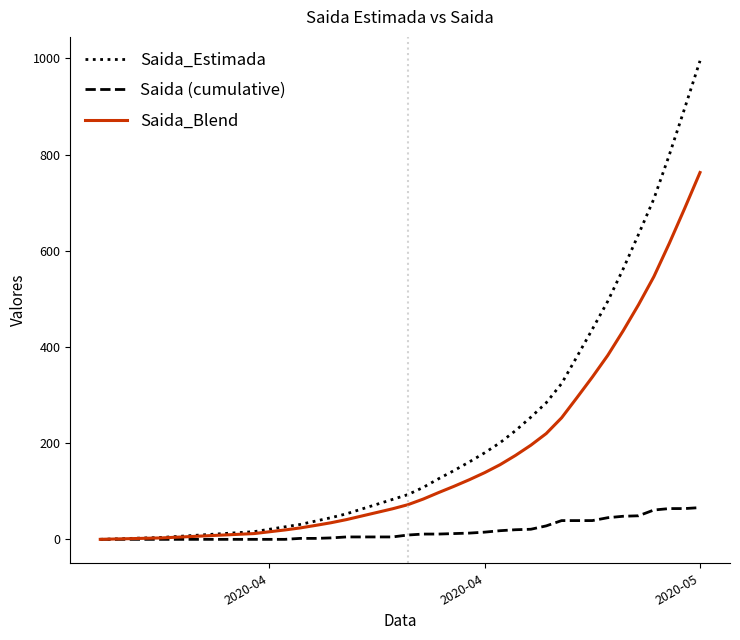

What are all the series names shown in the legend?

Saida_Estimada, Saida (cumulative), Saida_Blend